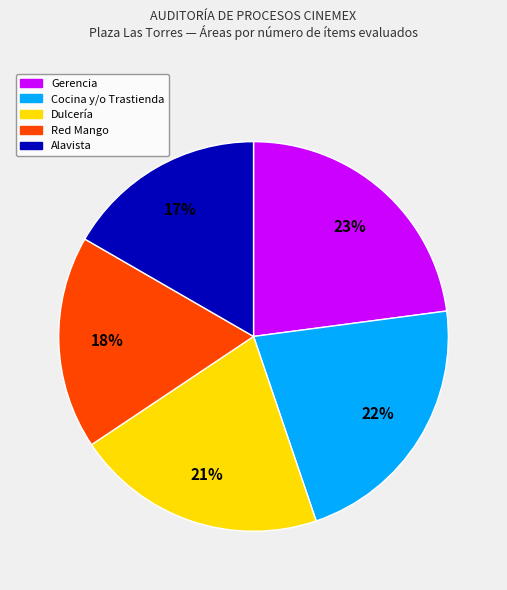

To the nearest percent, what is the average slice percentage?

20%